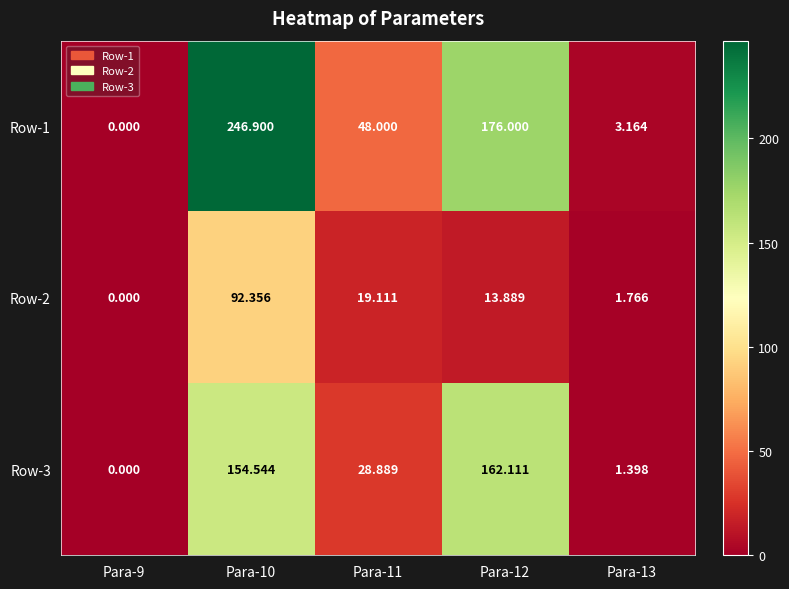

How many values in the Row-3 series exceed 28?

3